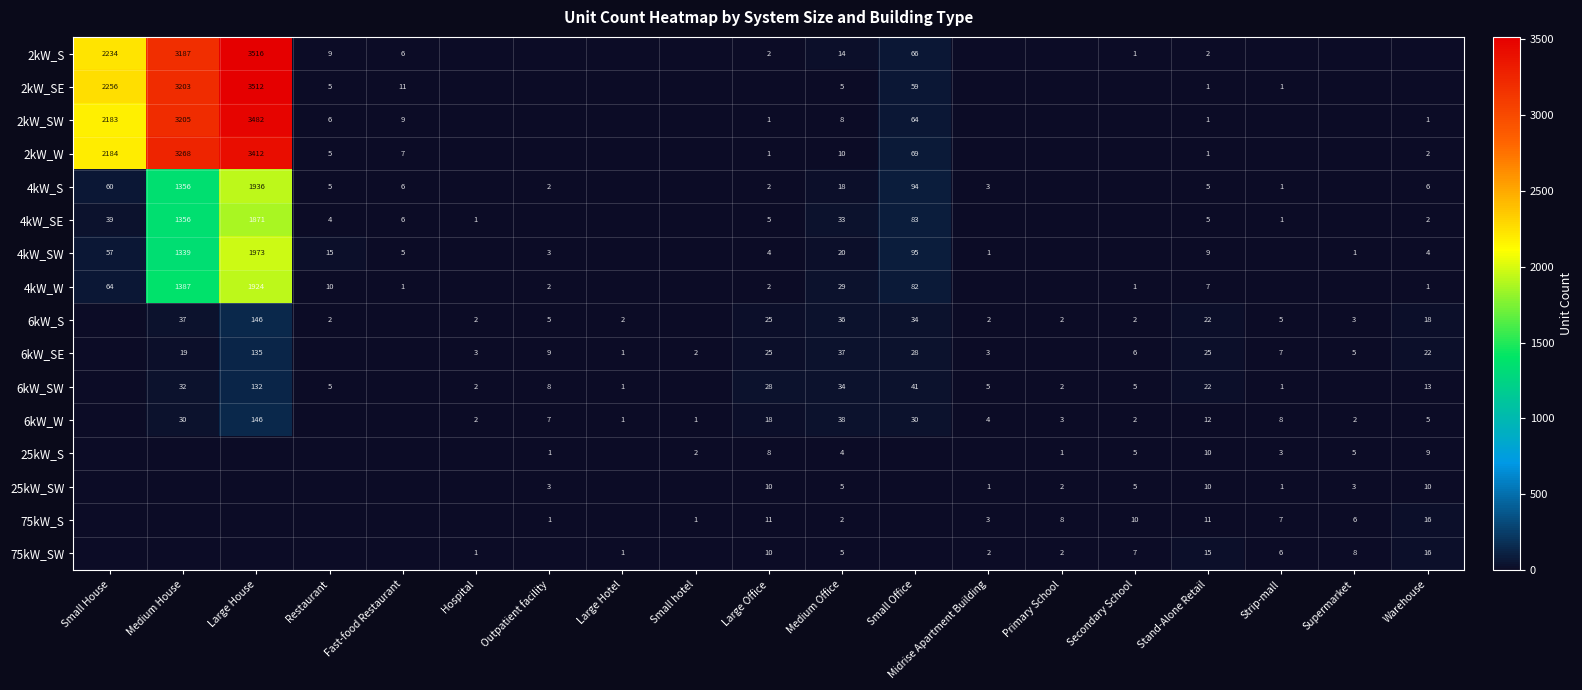

True or false: 2kW_SE has a value of 3512 at Large House.

True